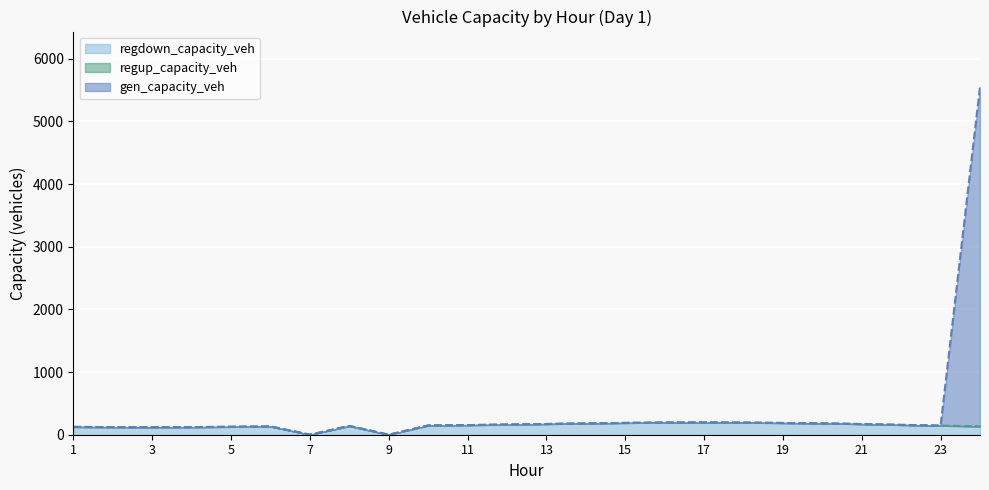

True or false: gen_capacity_veh and regdown_capacity_veh intersect in this chart.

False